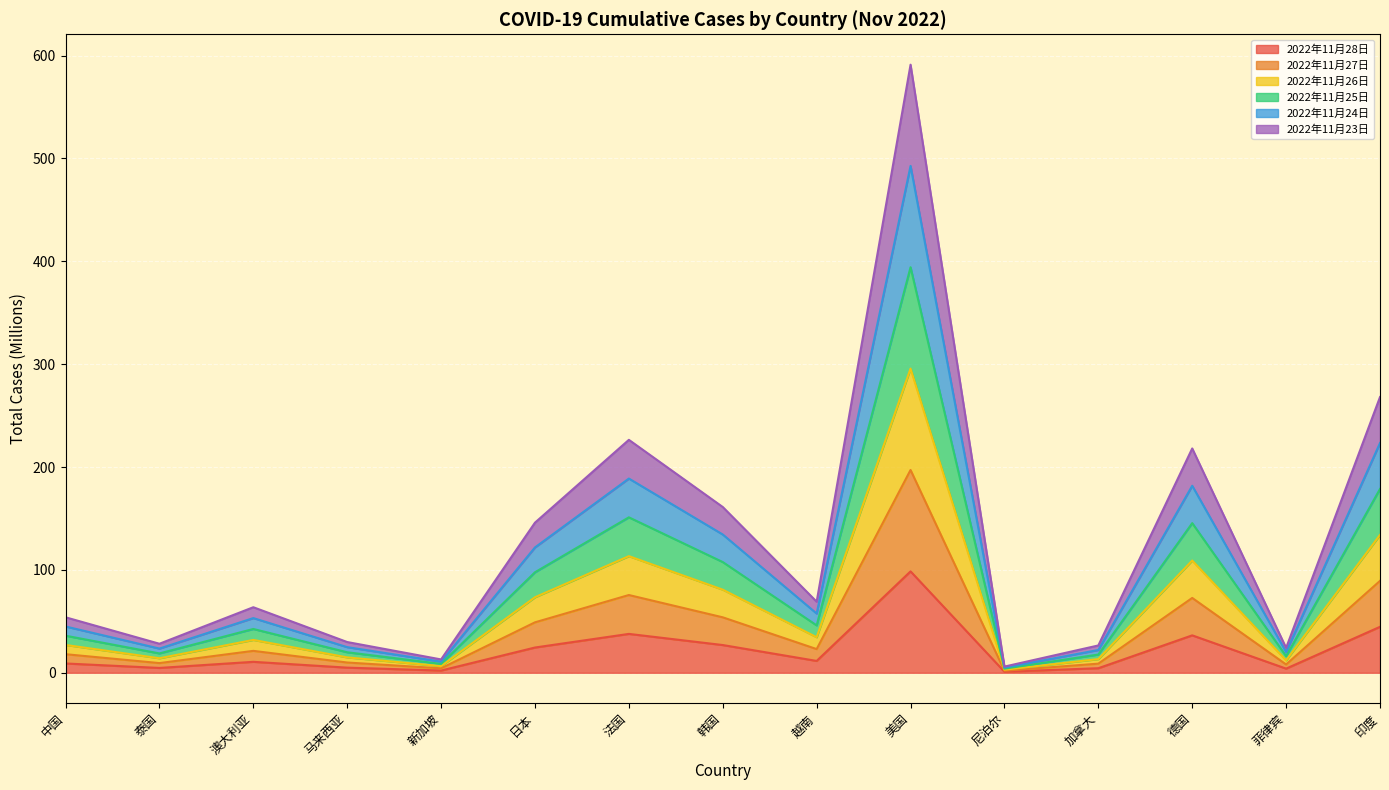

Where is 2022年11月24日 nearest to the value 199?

印度